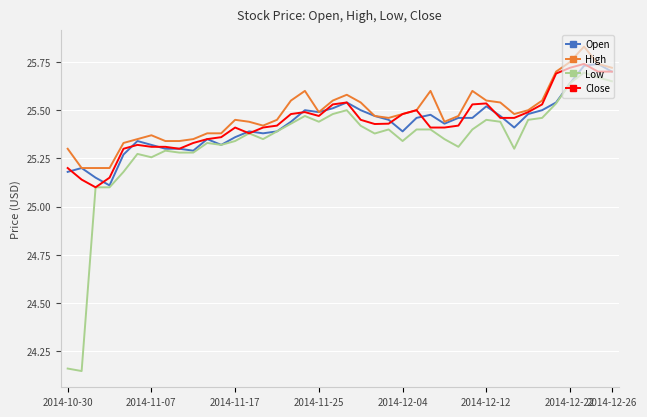

Which series has the widest spread of values?

Low